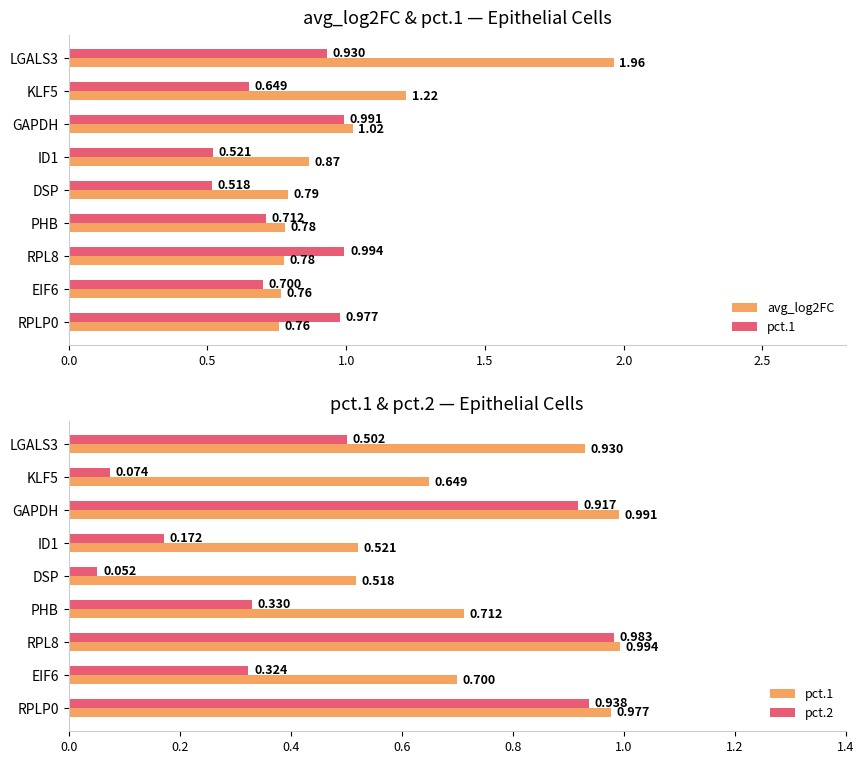

What is the minimum value shown in the chart?

0.1